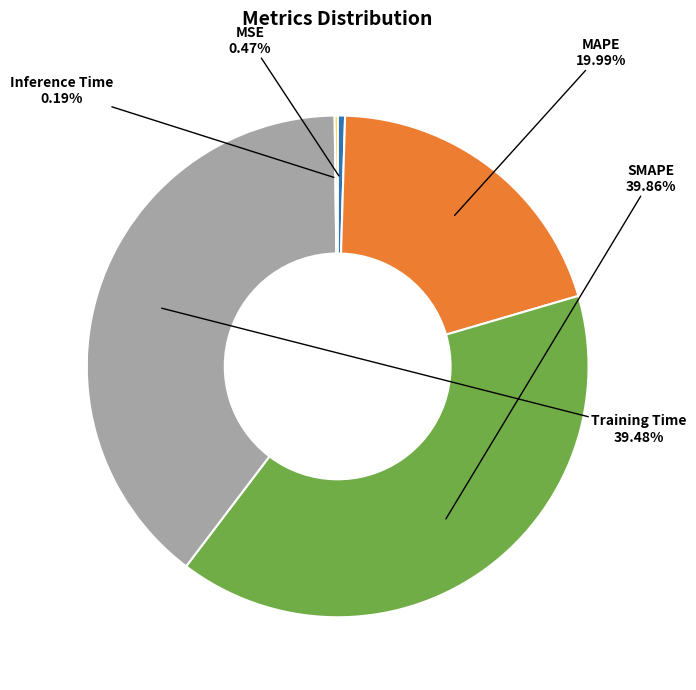

Does any single category account for the majority?

No